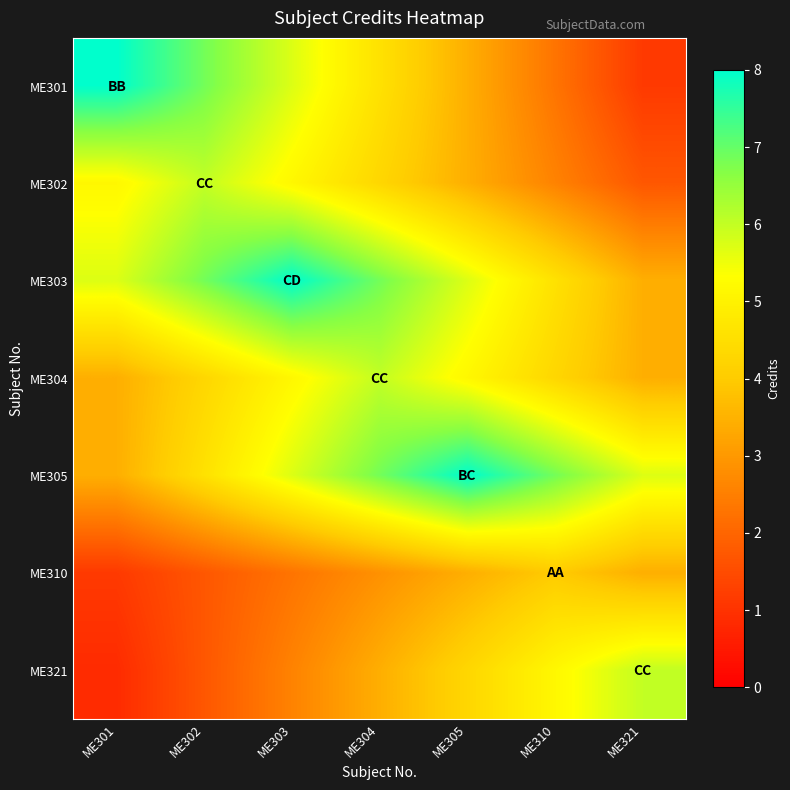

What is the spread (max minus min) of values at ME304?

4.0